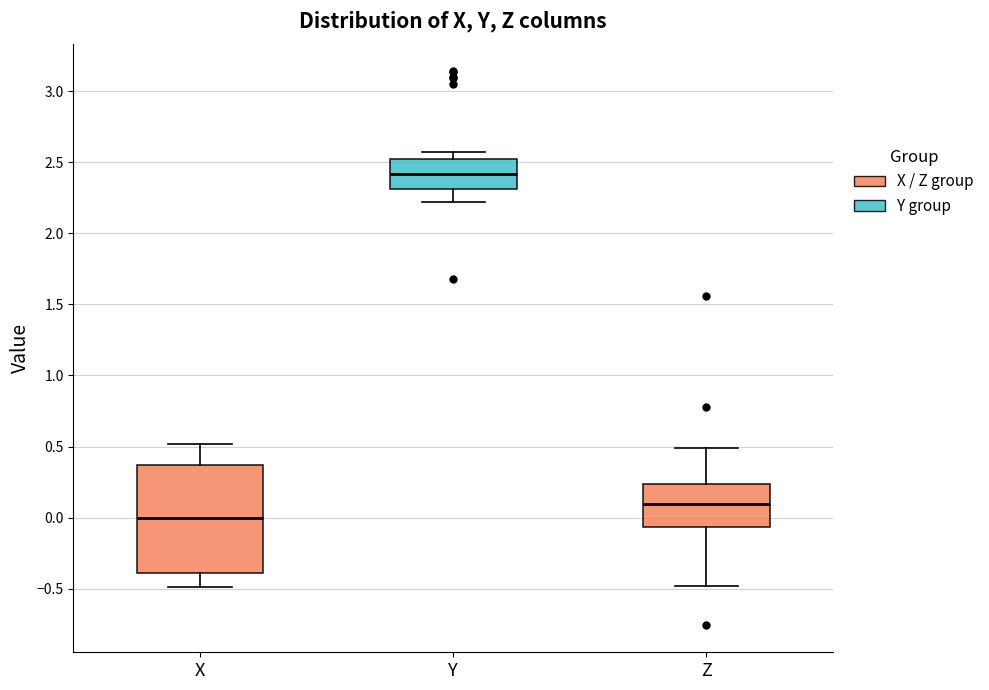

Which box's median line is the highest?

Y